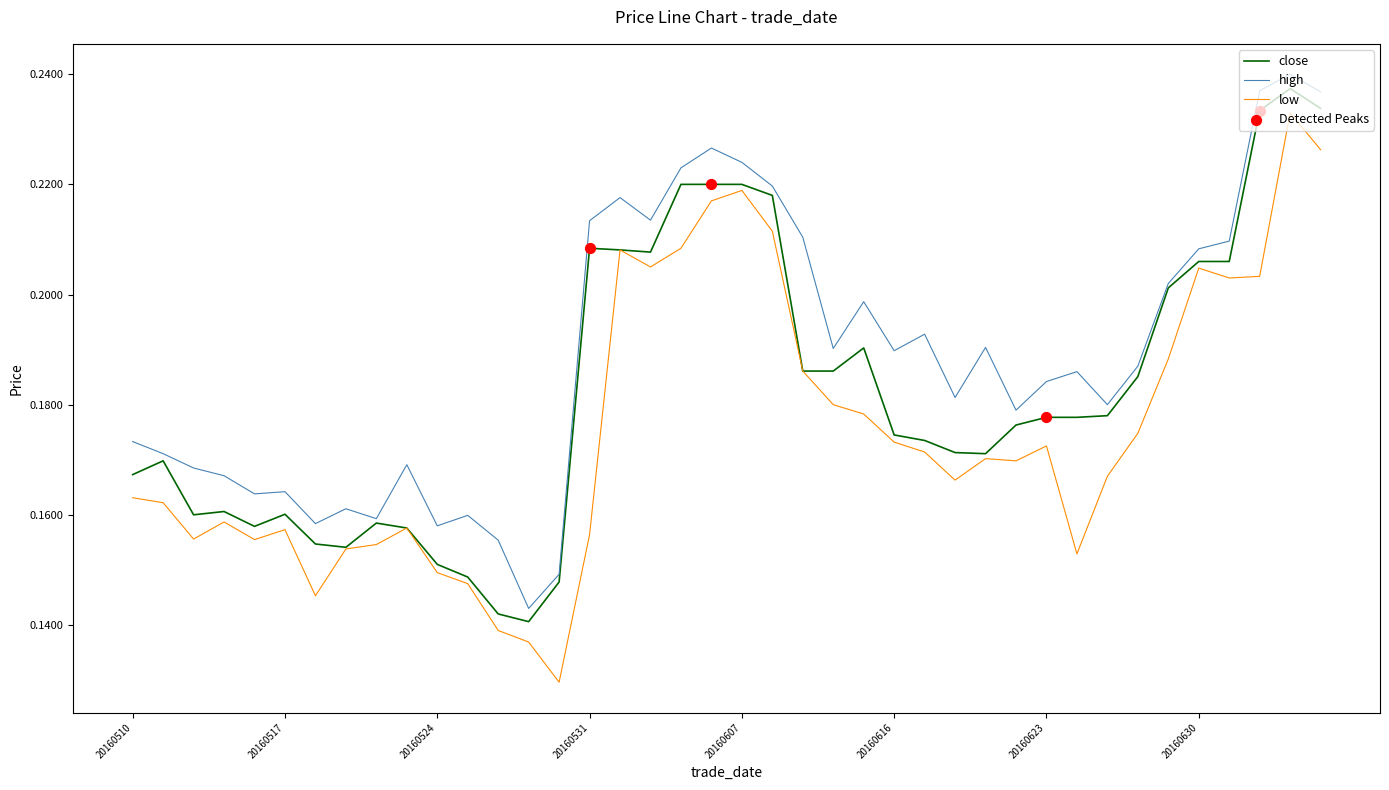

Which series has the largest total across all categories?

high